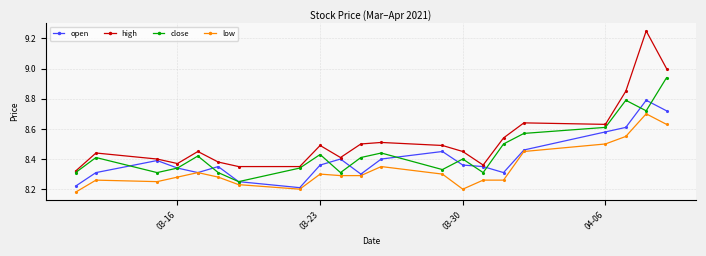

What is the sum of all high values?

179.2